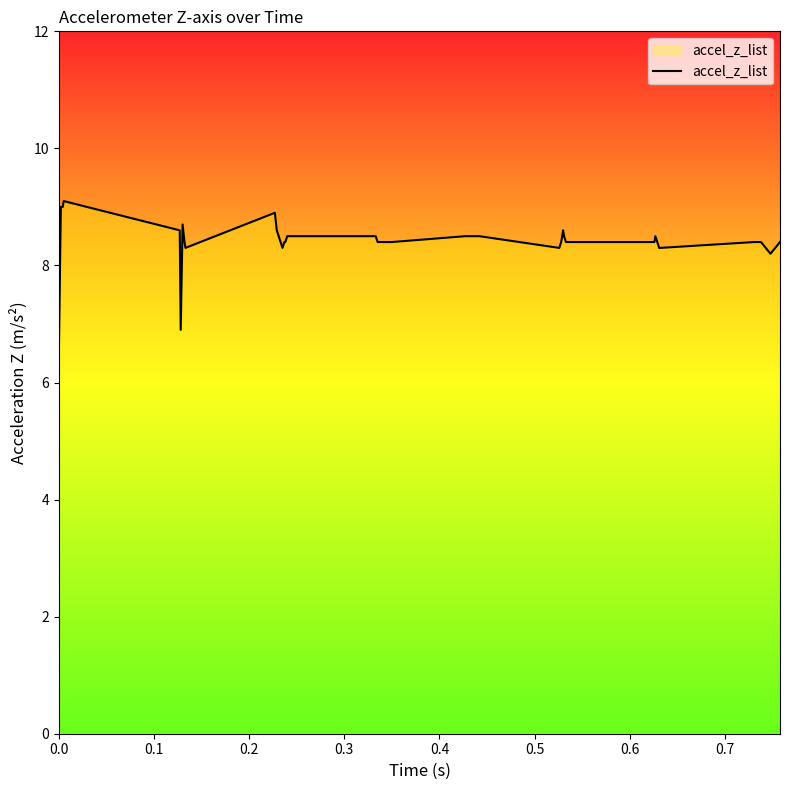

What is the minimum value shown in the chart?

6.6